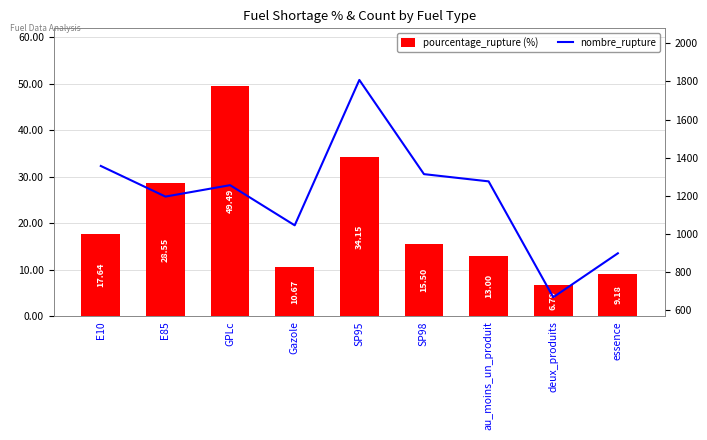

Reading left to right, extract all data points from this chart.

pourcentage_rupture: 17.6	28.6	49.5	10.7	34.1	15.5	13.0	6.8	9.2
nombre_rupture: 1356.0	1195.0	1255.0	1044.0	1808.0	1313.0	1275.0	666.0	897.0